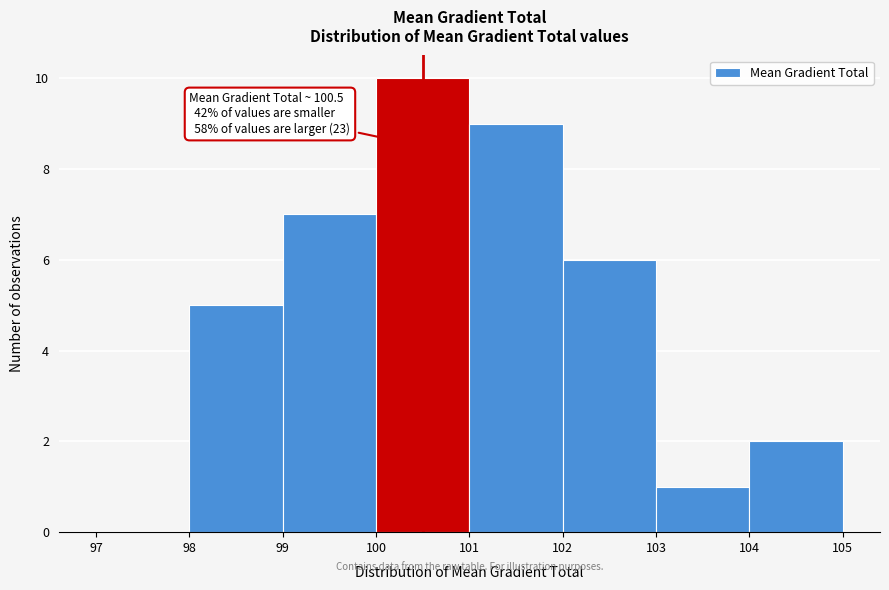

Over which range of the x-axis is the bar tallest?

100 to 101